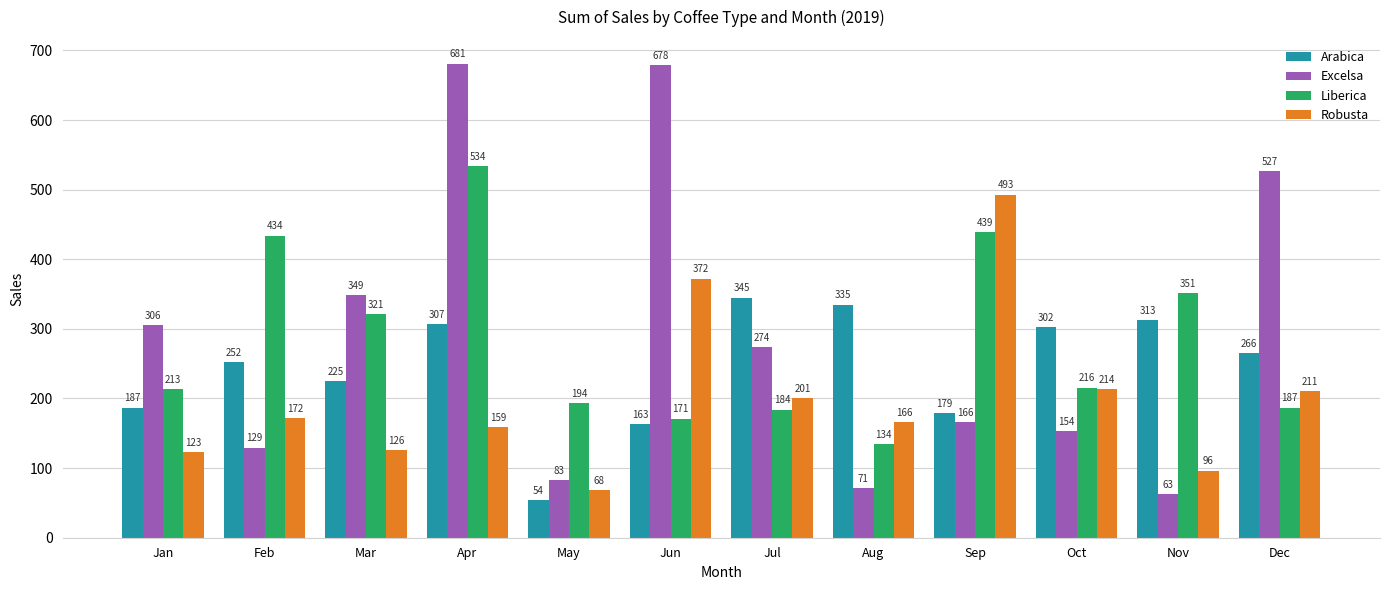

How many groups of bars are there?

12